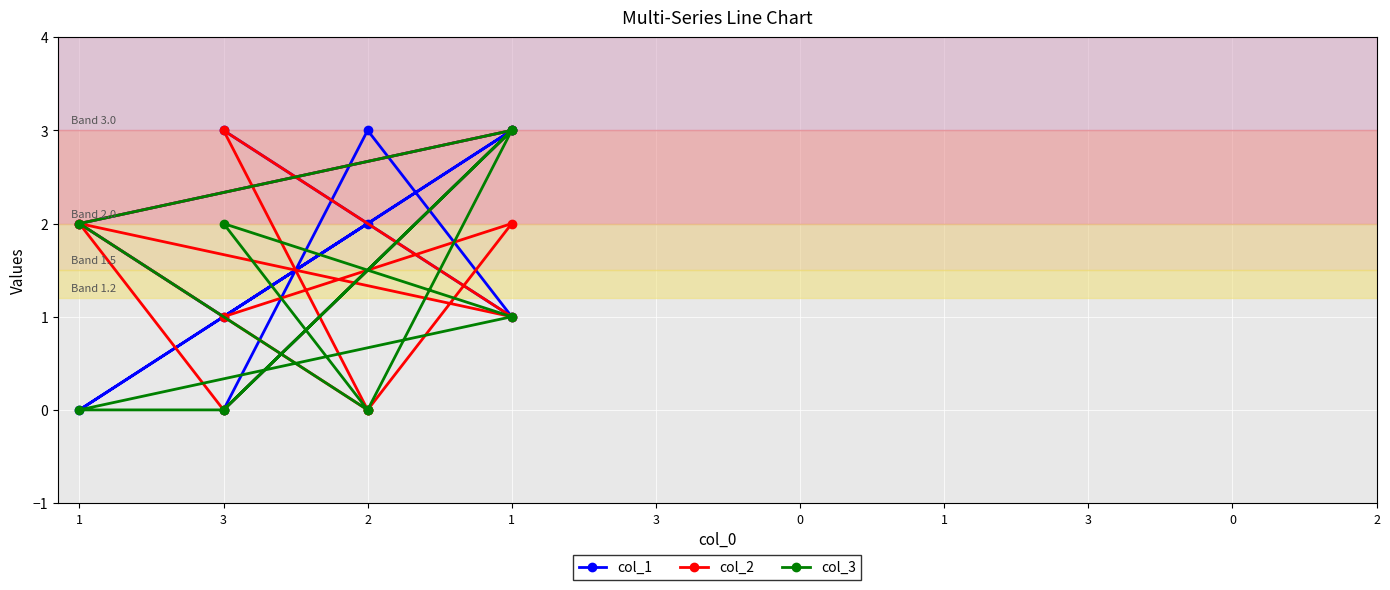

Which series has the largest total across all categories?

col_1